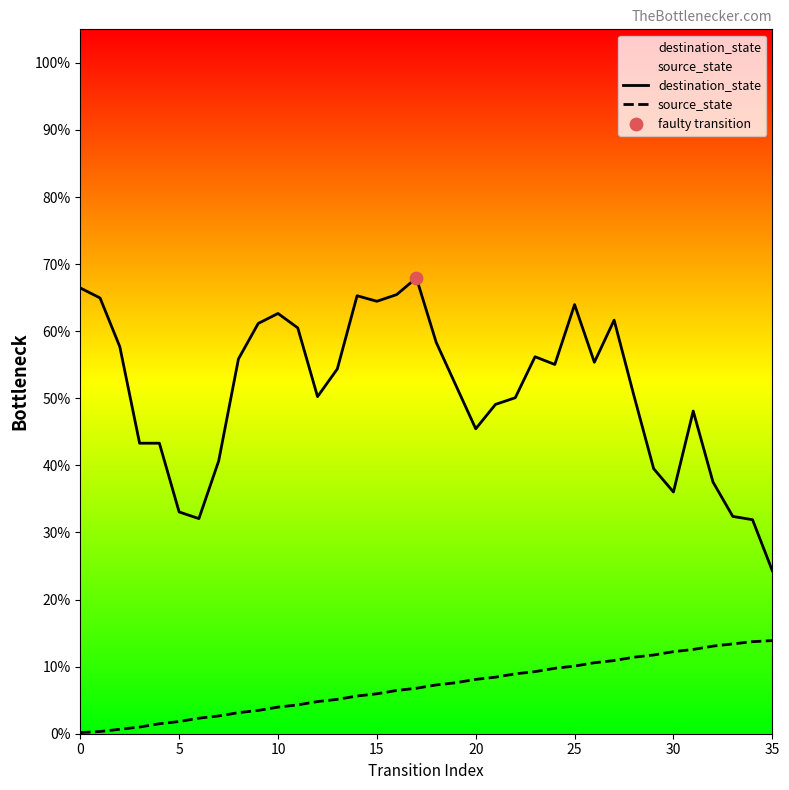

Which series contains the highest Y value?

destination_state